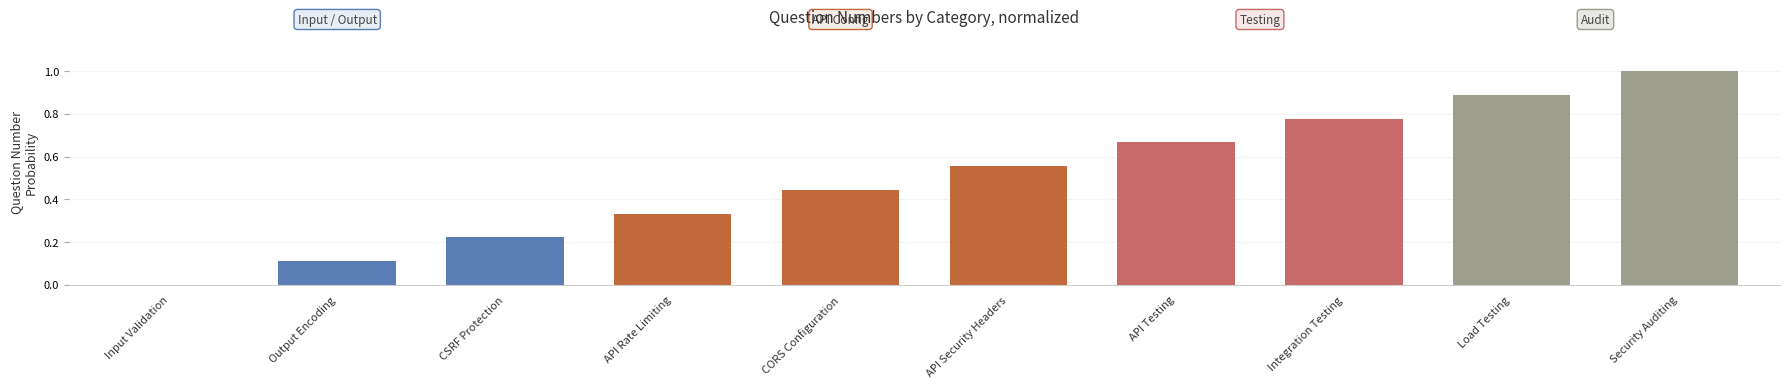

How many values are between 0 and 1?

10